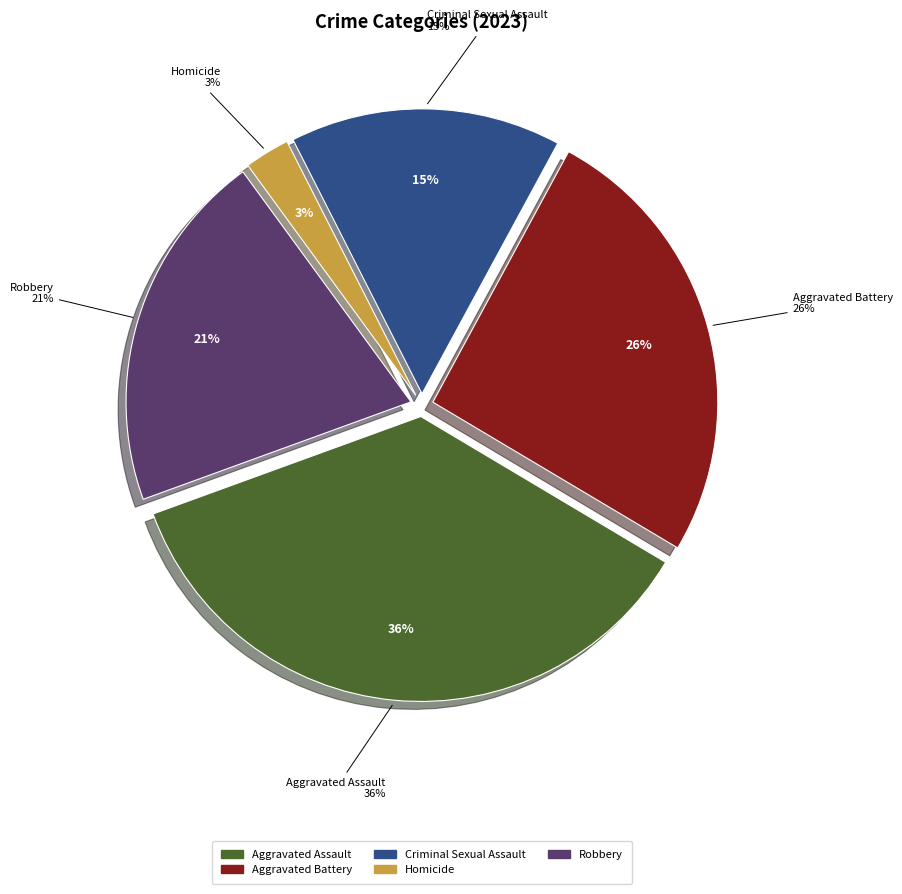

To the nearest percent, what is the average slice percentage?

20%